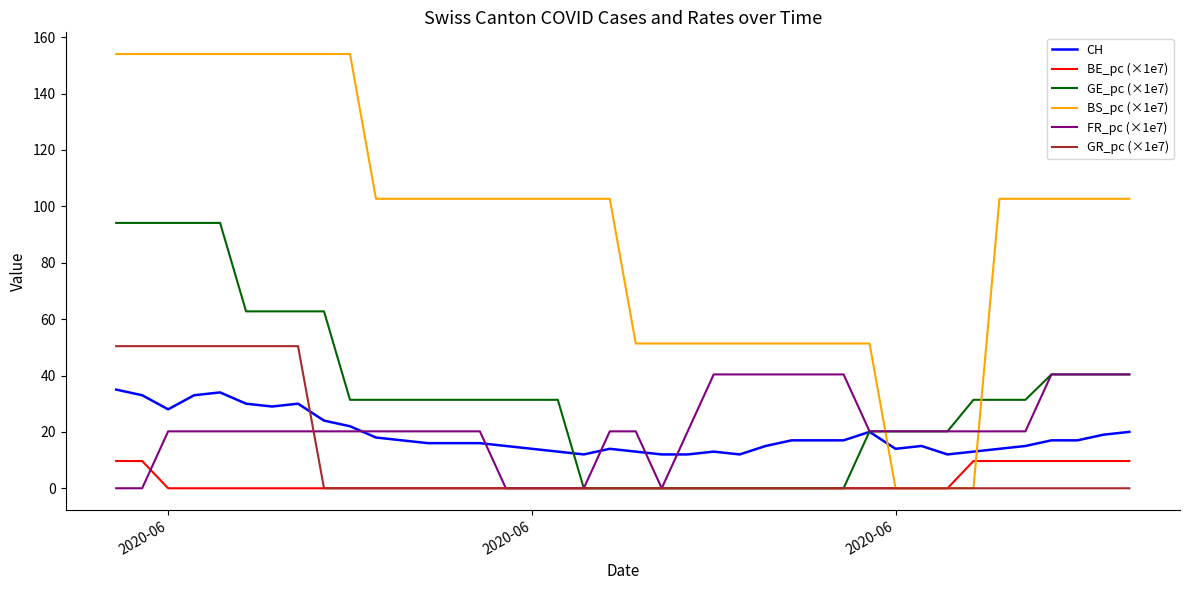

Which series has the largest total across all categories?

BS_pc (×1e7)